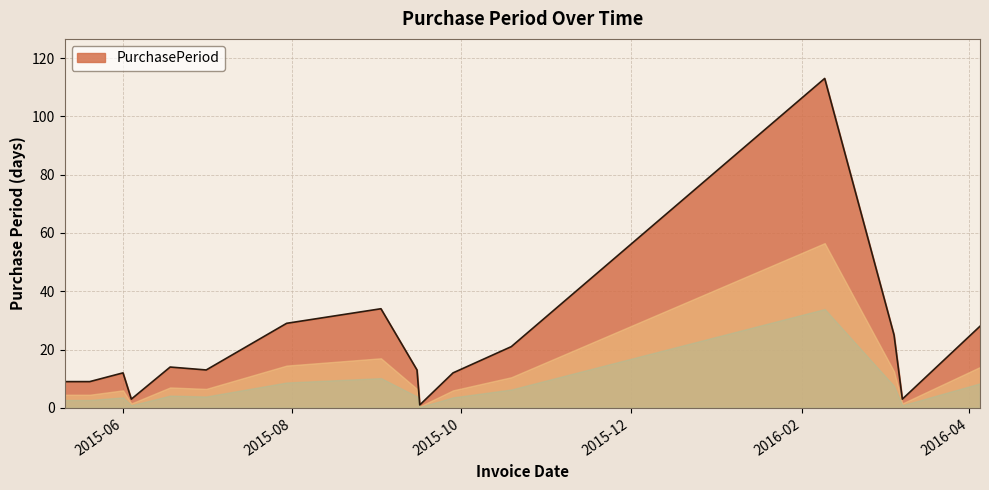

What is the greatest value displayed?

113